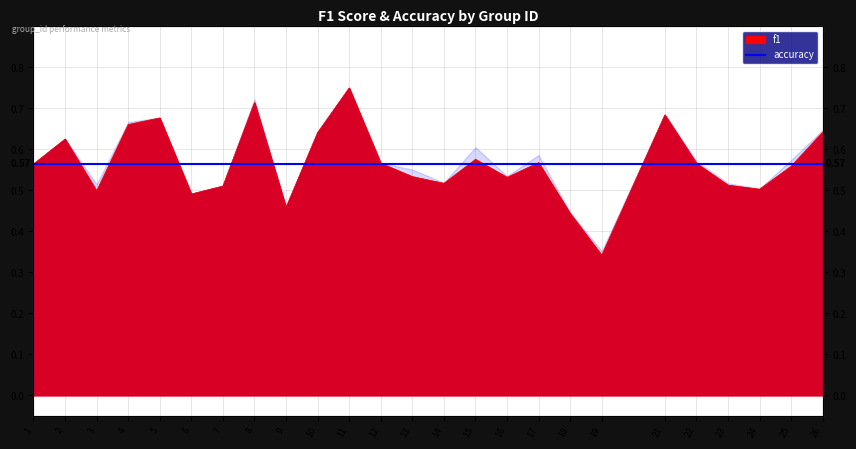

How many interior local valleys (lower than both neighbors) does the data have?

7